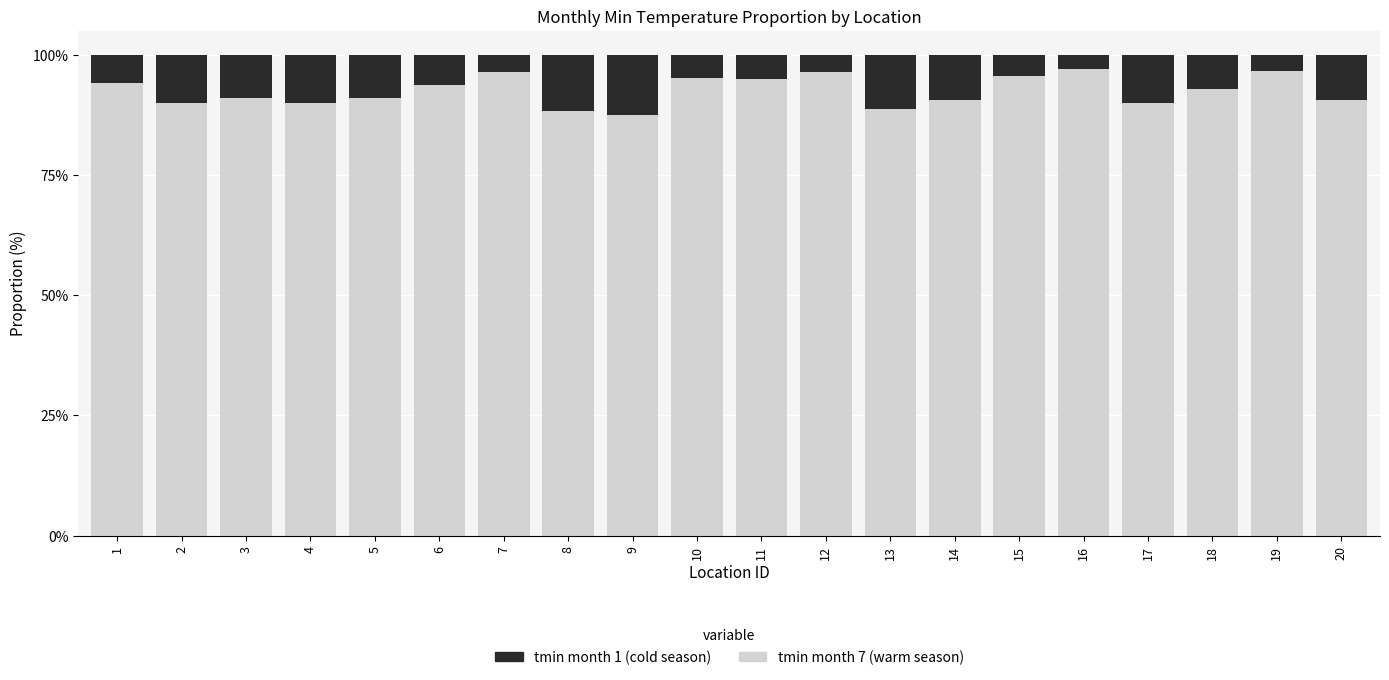

What is the total value across all series at 9?

100.0